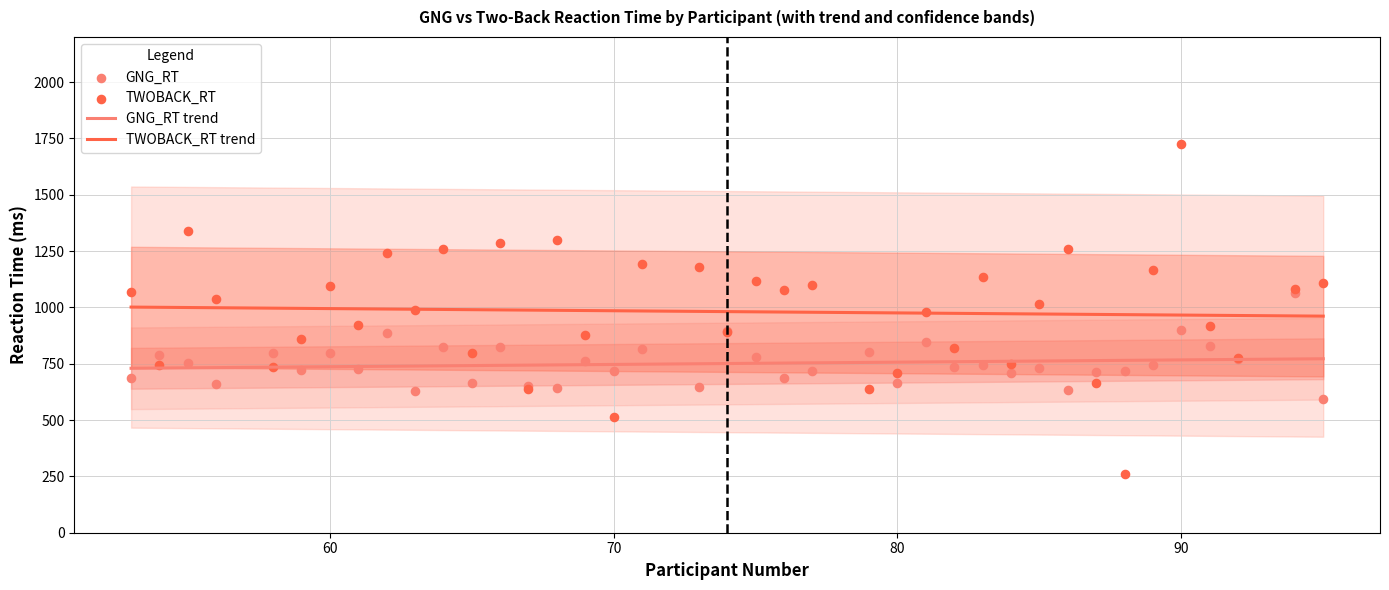

Which series has the largest total across all categories?

TWOBACK_RT